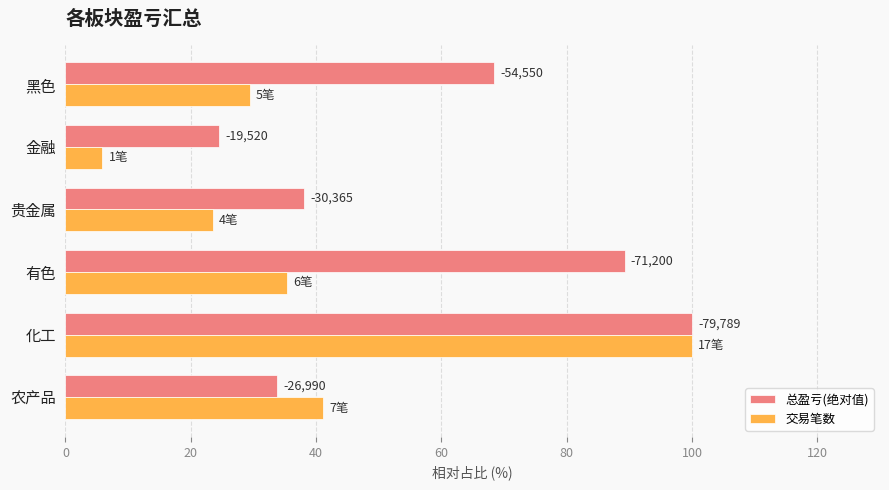

What are all the series names shown in the legend?

总盈亏(绝对值), 交易笔数